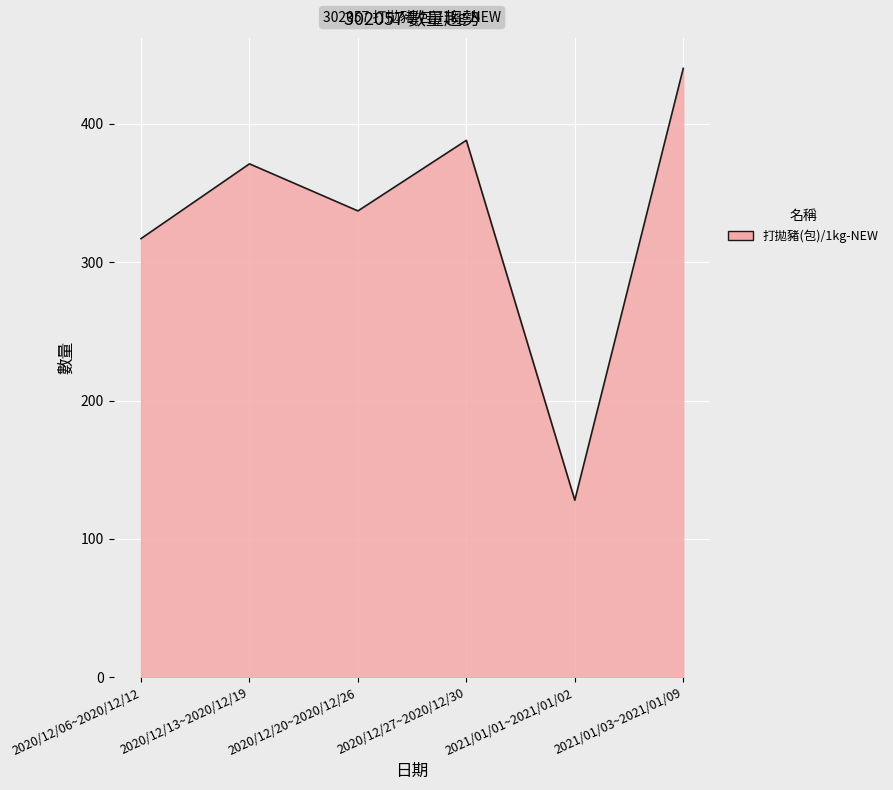

List the labels in order of value, smallest first.

2021/01/01~2021/01/02, 2020/12/06~2020/12/12, 2020/12/20~2020/12/26, 2020/12/13~2020/12/19, 2020/12/27~2020/12/30, 2021/01/03~2021/01/09